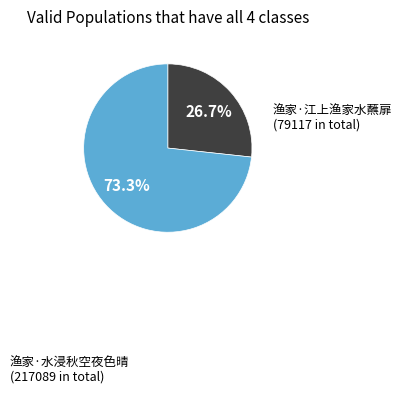

To the nearest percent, what is the difference between the largest and smallest slice percentages?

47%